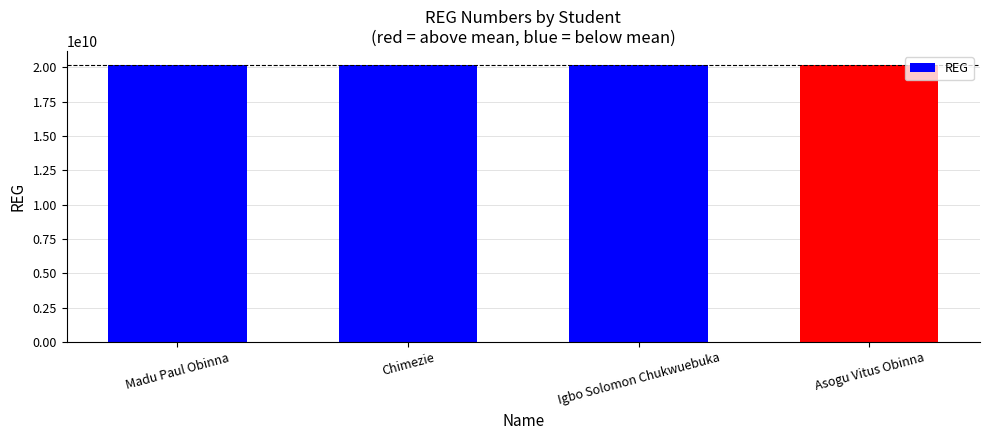

Approximately how many times larger is the value at Madu Paul Obinna compared to Chimezie?

1.0